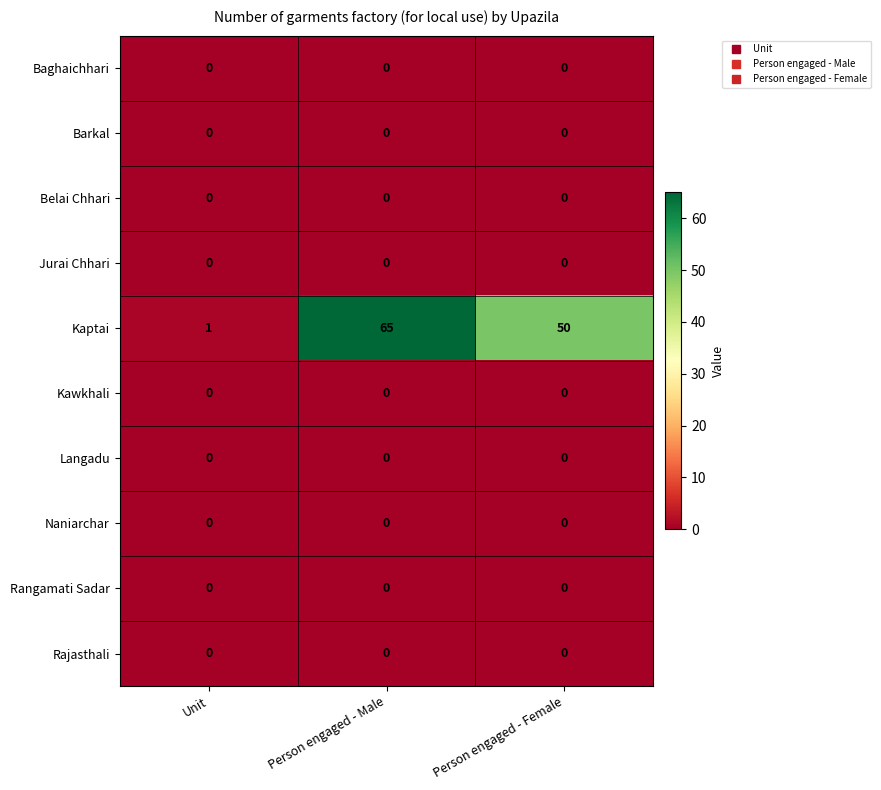

Is it true that Langadu equals 0 at Unit?

True